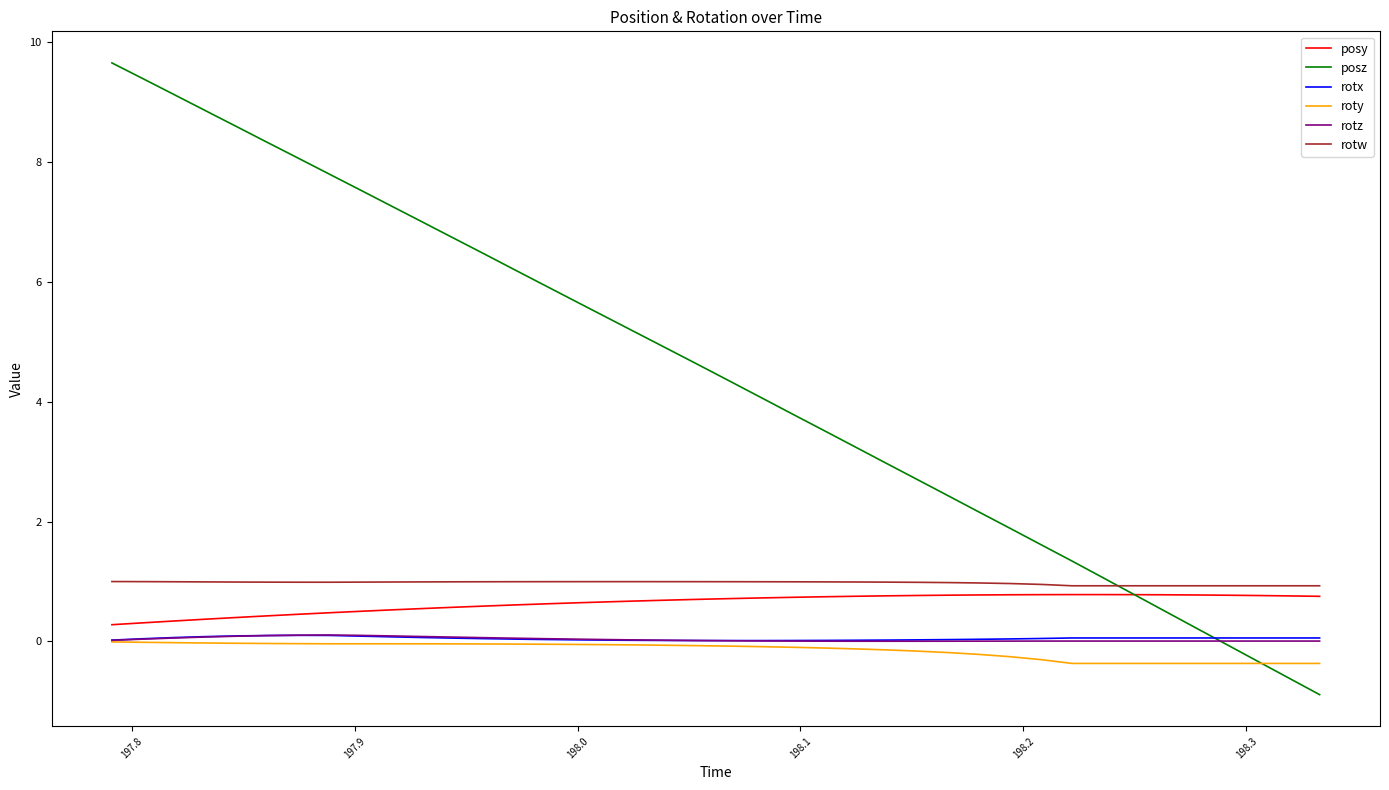

Which series has the largest total across all categories?

posz